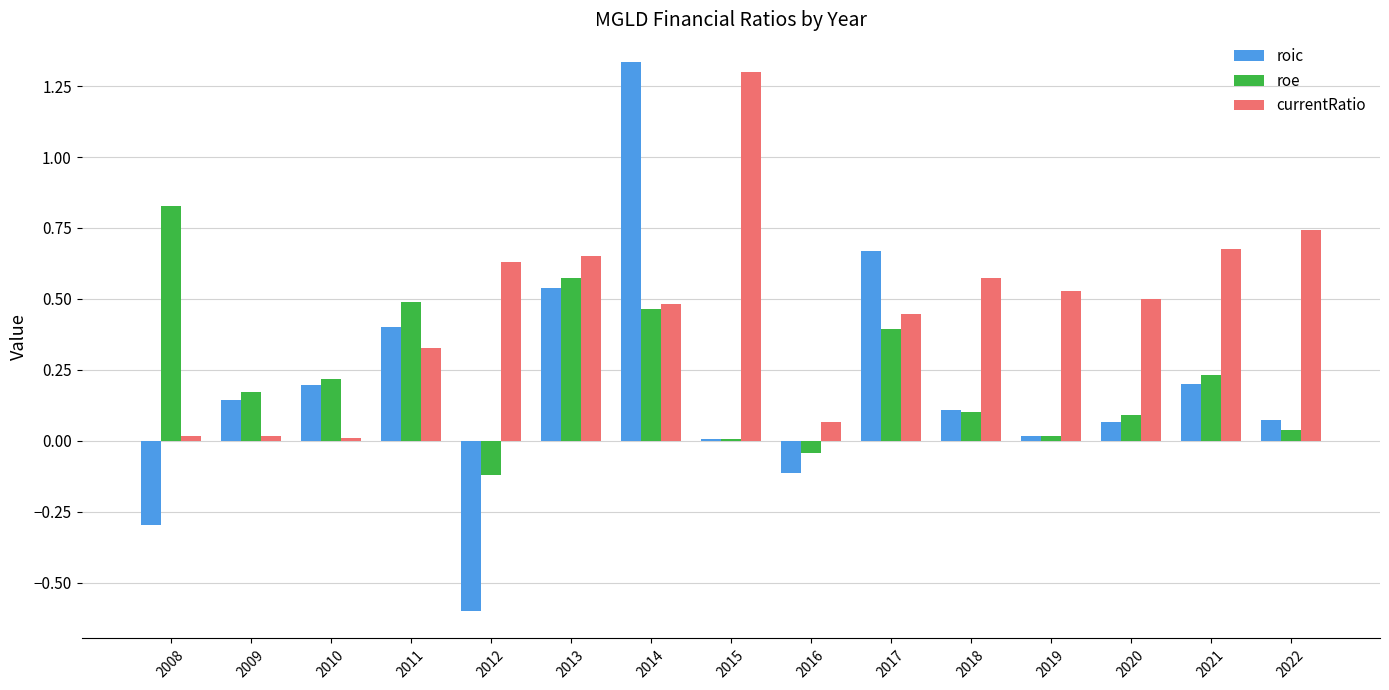

What is the sum of all roe values?

3.5